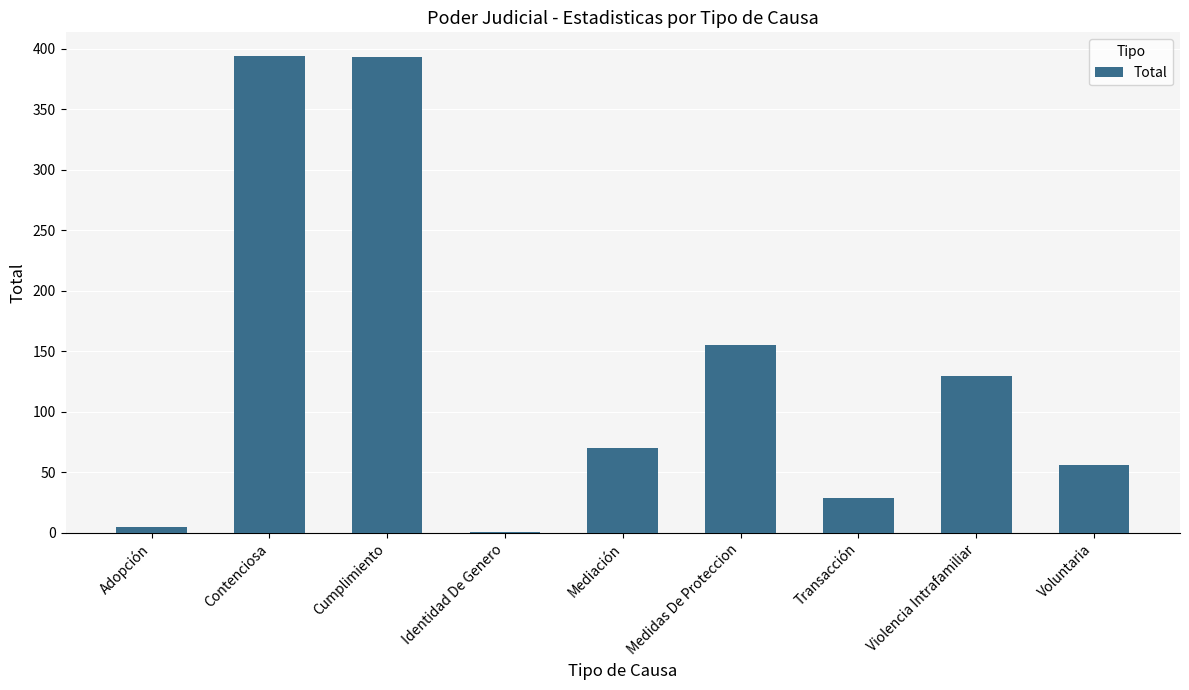

Count the number of categories in the chart.

9